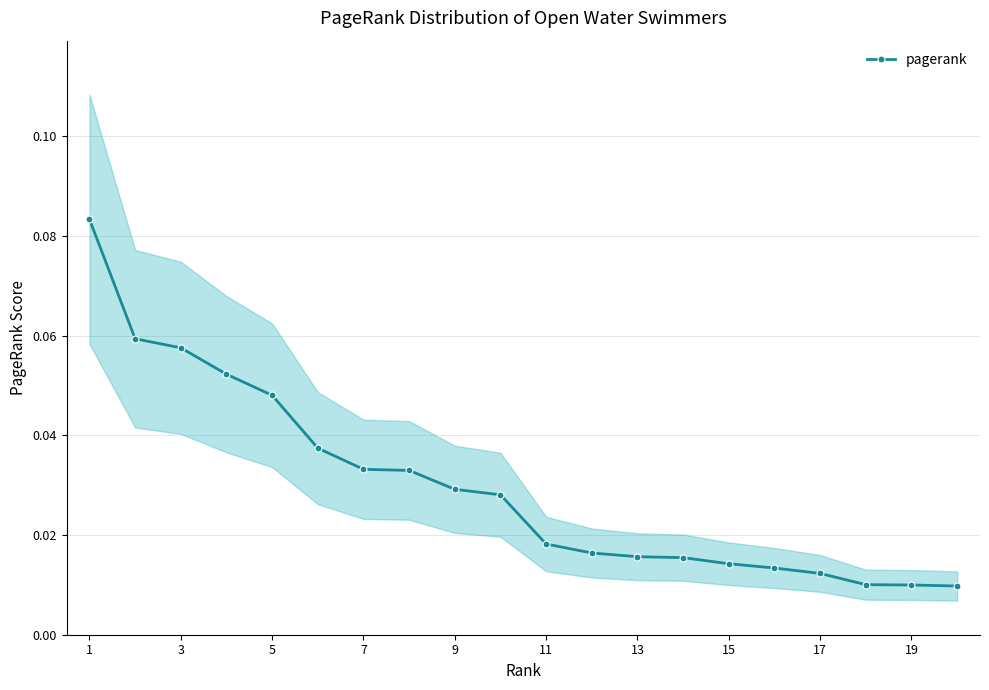

Count the pagerank values in the range 0 to 1.

20